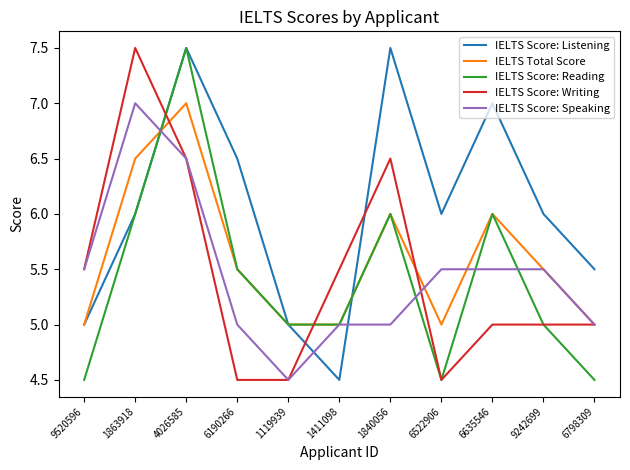

What is the minimum value for IELTS Score: Listening?

4.5